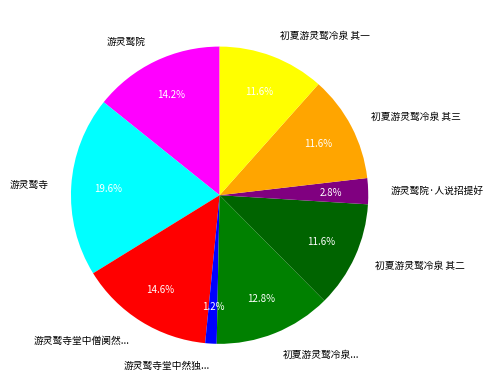

Which has a higher value, 游灵鹫寺堂中然独... or 初夏游灵鹫冷泉 其二?

初夏游灵鹫冷泉 其二